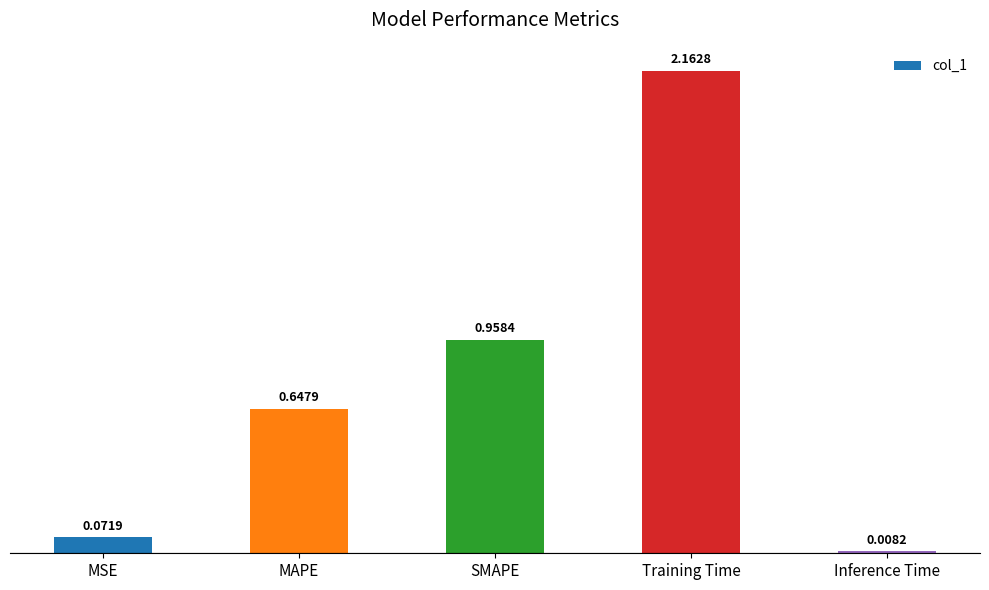

What is the difference between the second highest and second lowest values?

0.9